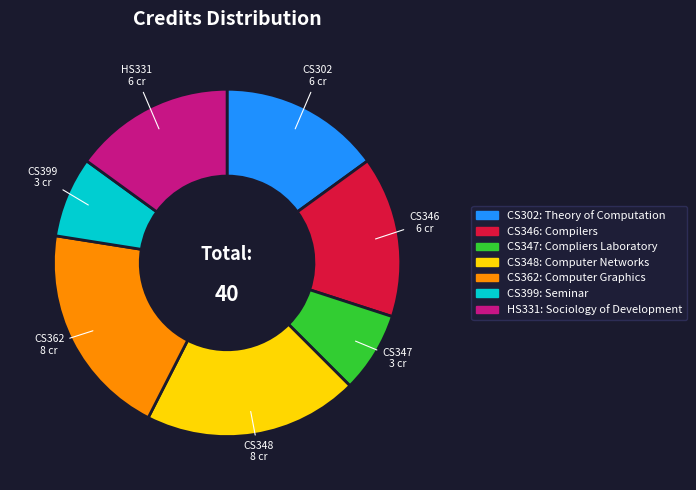

Approximately how many times larger is the value at CS348 compared to HS331?

1.3